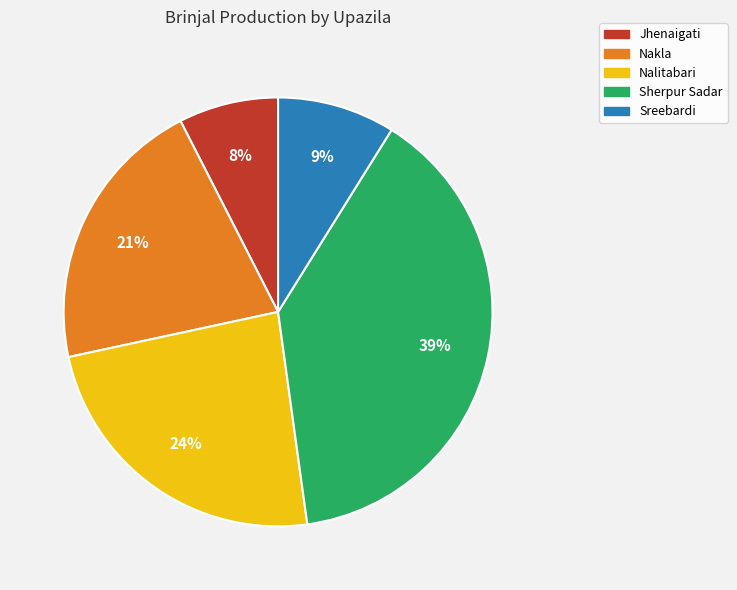

Is it true that Nakla is 11% of the pie?

False